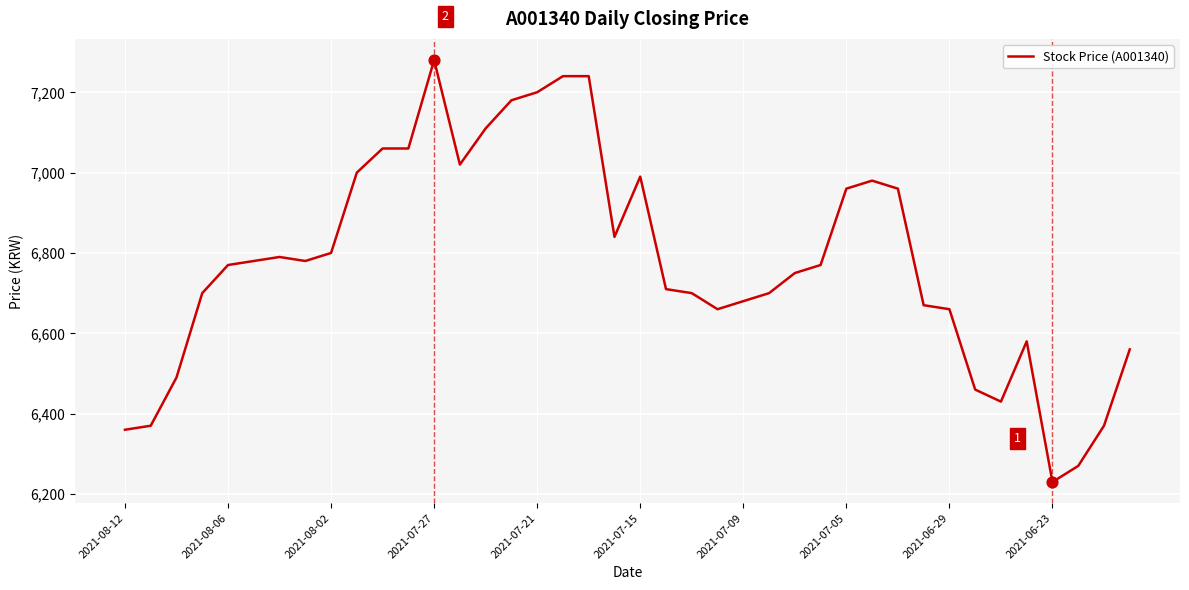

What is the difference between the maximum and minimum values?

1050